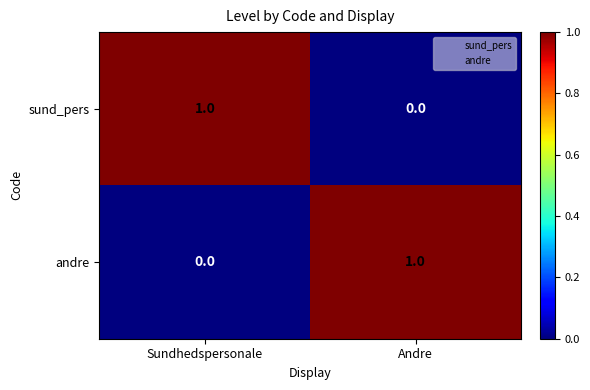

Is it true that sund_pers equals 1 at Andre?

False